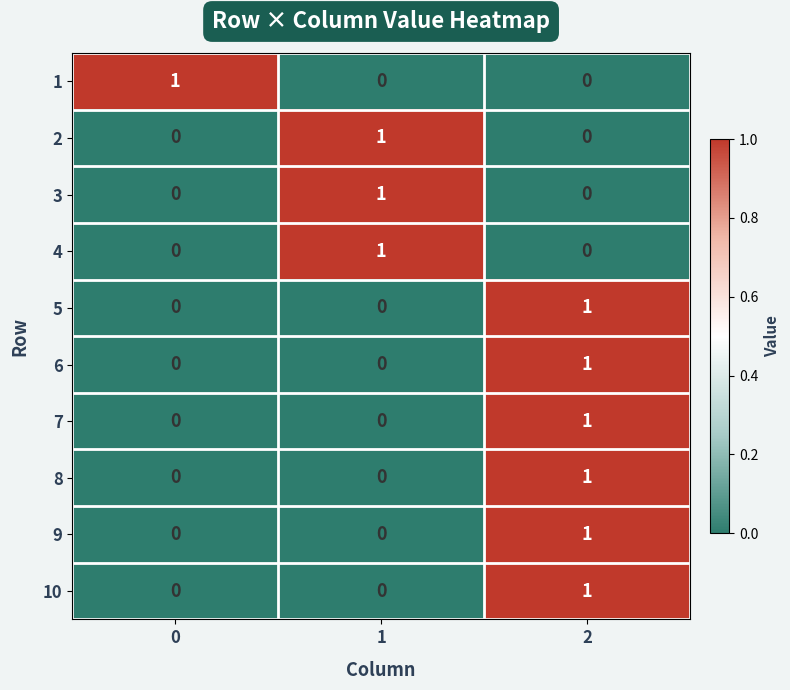

Reading right to left, what are all the values shown in this chart?

1: 2=0	1=0	0=1
2: 2=0	1=1	0=0
3: 2=0	1=1	0=0
4: 2=0	1=1	0=0
5: 2=1	1=0	0=0
6: 2=1	1=0	0=0
7: 2=1	1=0	0=0
8: 2=1	1=0	0=0
9: 2=1	1=0	0=0
10: 2=1	1=0	0=0